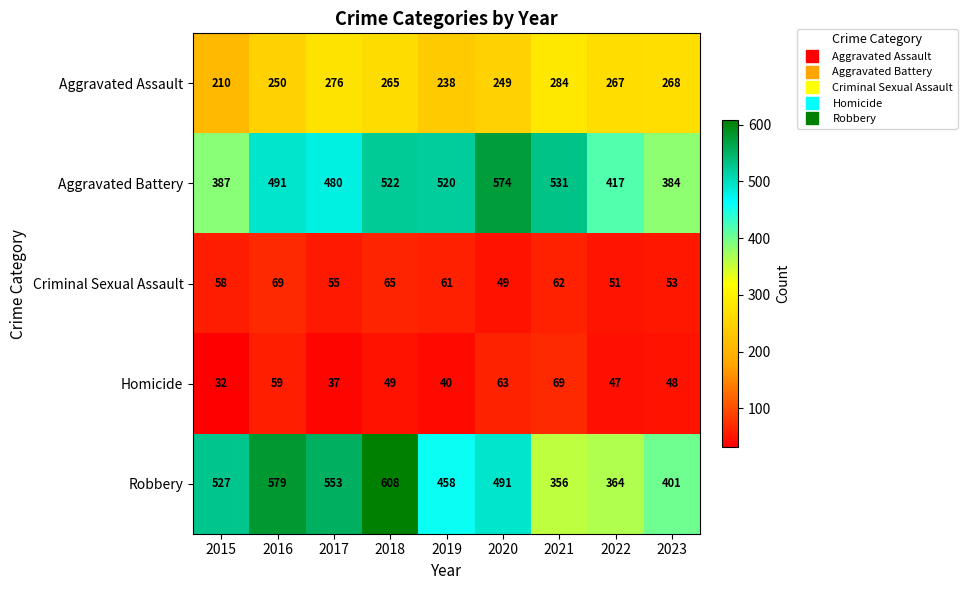

Rank the series at 2021 from highest to lowest value.

Aggravated Battery, Robbery, Aggravated Assault, Homicide, Criminal Sexual Assault